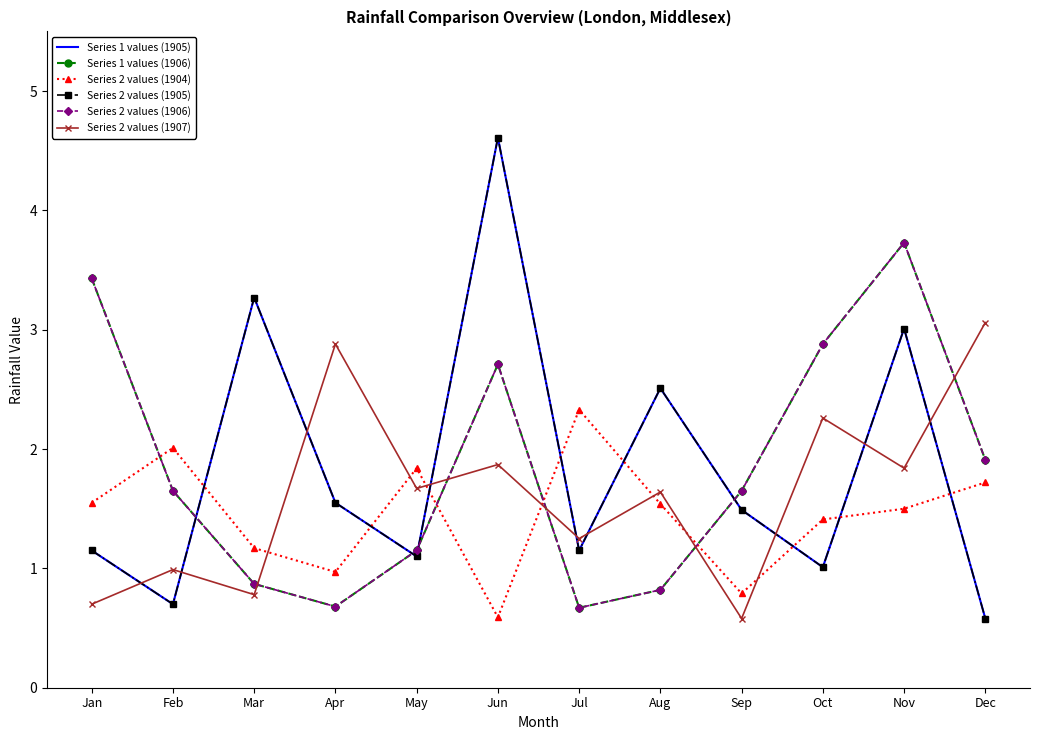

Where do Series 1 values (1906) and Series 2 values (1904) first cross each other?

Jan and Feb